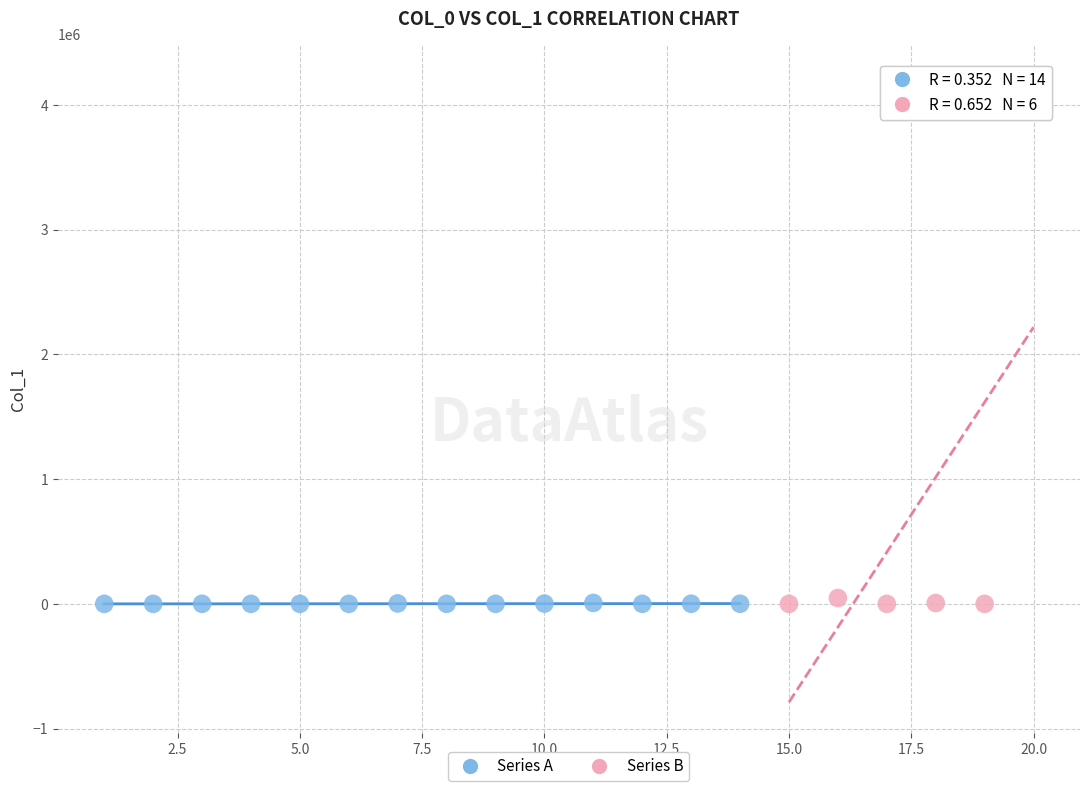

Which series has the largest Y range (max minus min)?

Series B